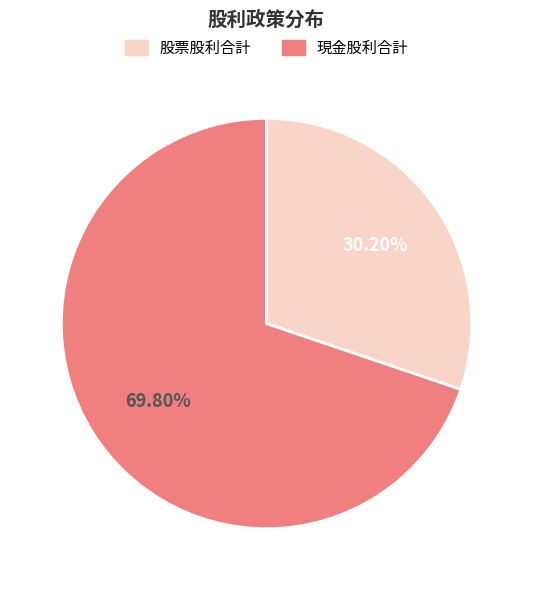

Does any single category account for the majority?

Yes